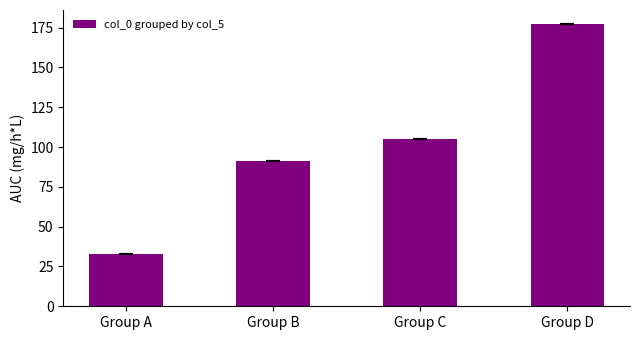

What is the value of the 1st bar from the left?

32.9